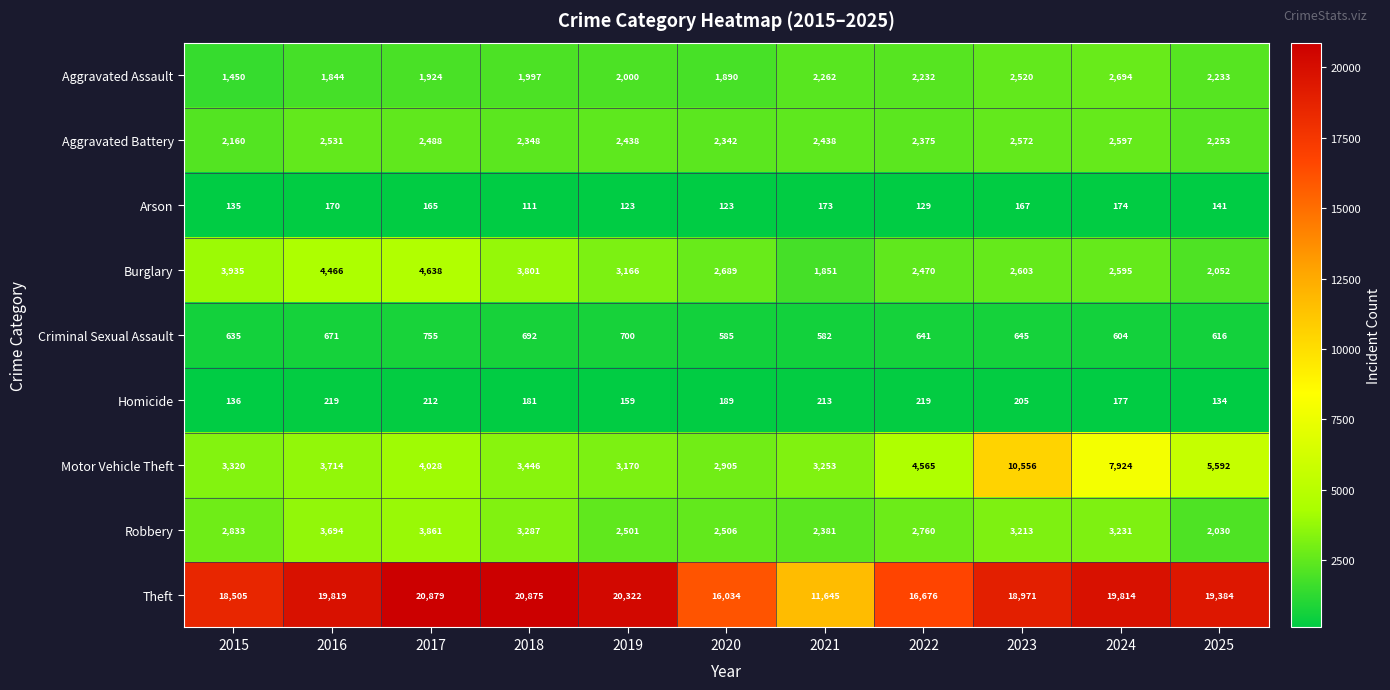

What is the difference between the maximum and minimum values in the Burglary series?

2787